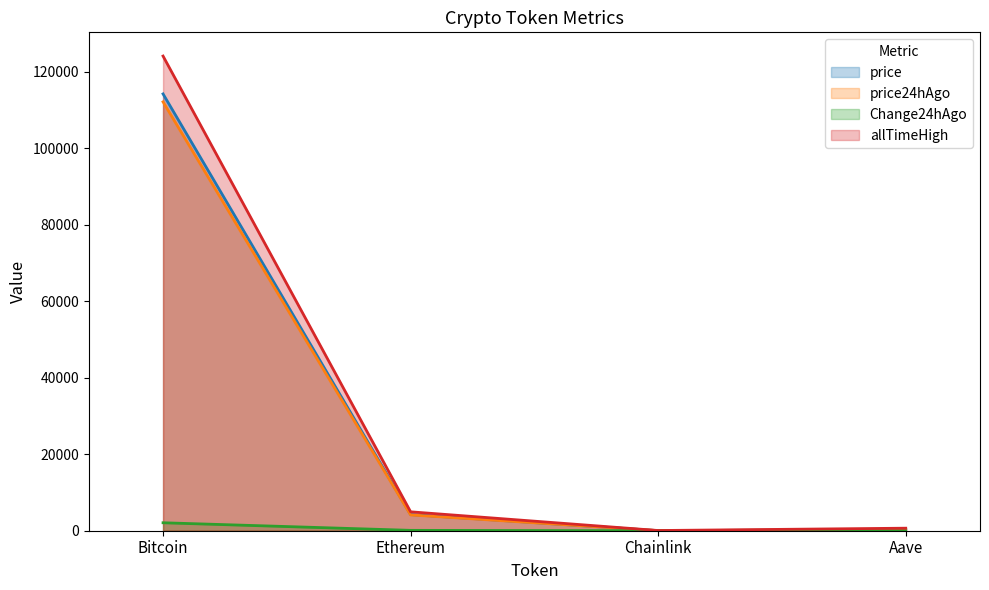

True or false: allTimeHigh has a value of 52.7 at Chainlink.

True